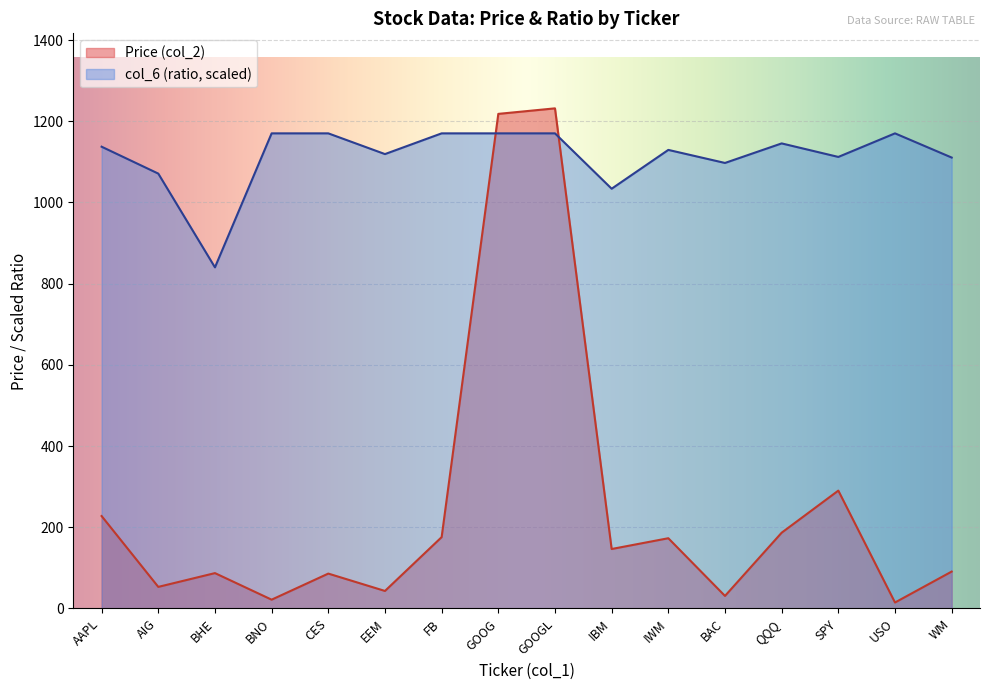

The Price (col_2) series shows 30.9 at BAC. True or false?

True